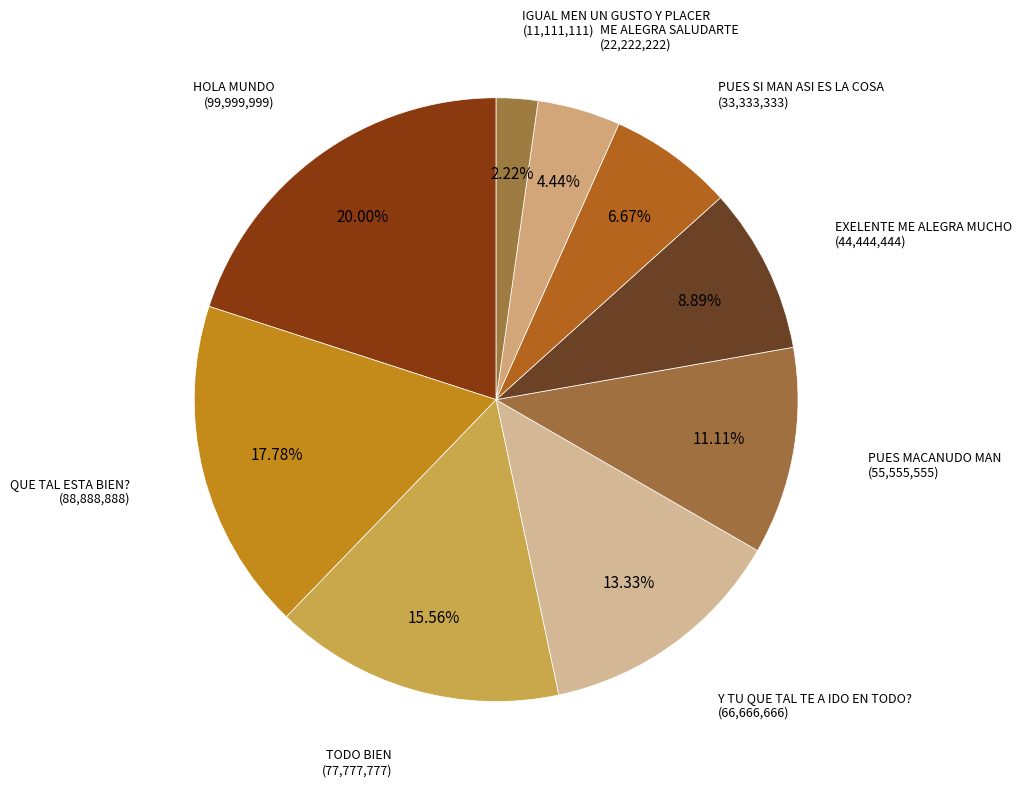

Rank the categories by value from lowest to highest.

IGUAL MEN UN GUSTO Y PLACER, ME ALEGRA SALUDARTE, PUES SI MAN ASI ES LA COSA, EXELENTE ME ALEGRA MUCHO, PUES MACANUDO MAN, Y TU QUE TAL TE A IDO EN TODO?, TODO BIEN, QUE TAL ESTA BIEN?, HOLA MUNDO